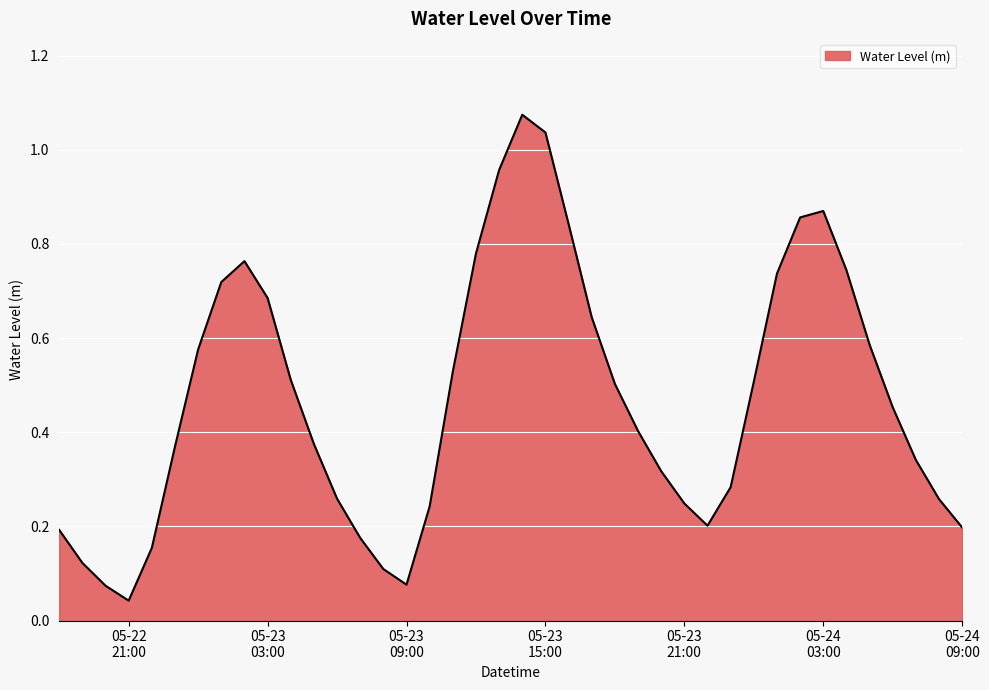

What is the difference between the maximum and minimum values?

1.0